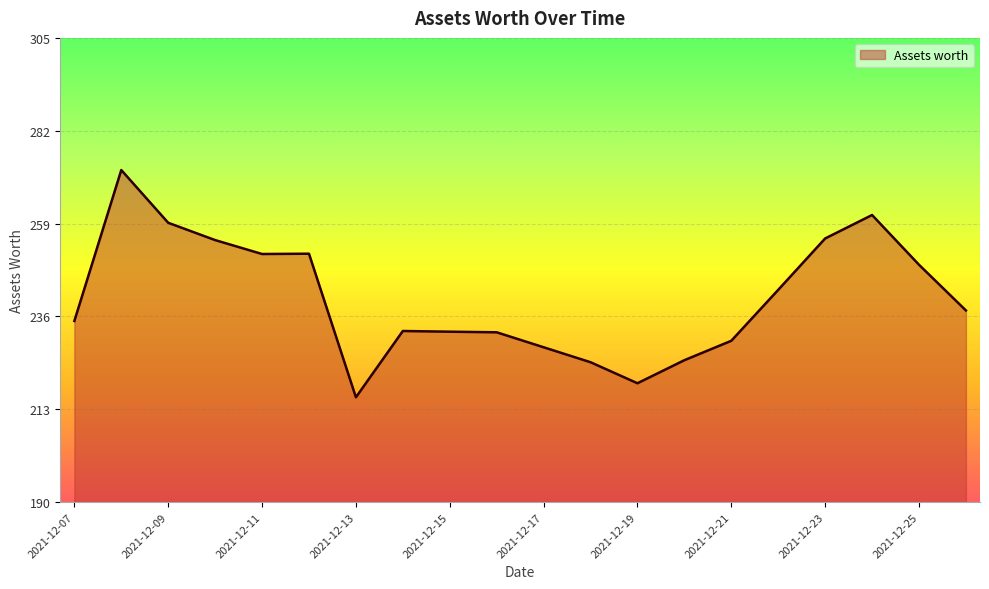

What is the minimum value shown in the chart?

216.1